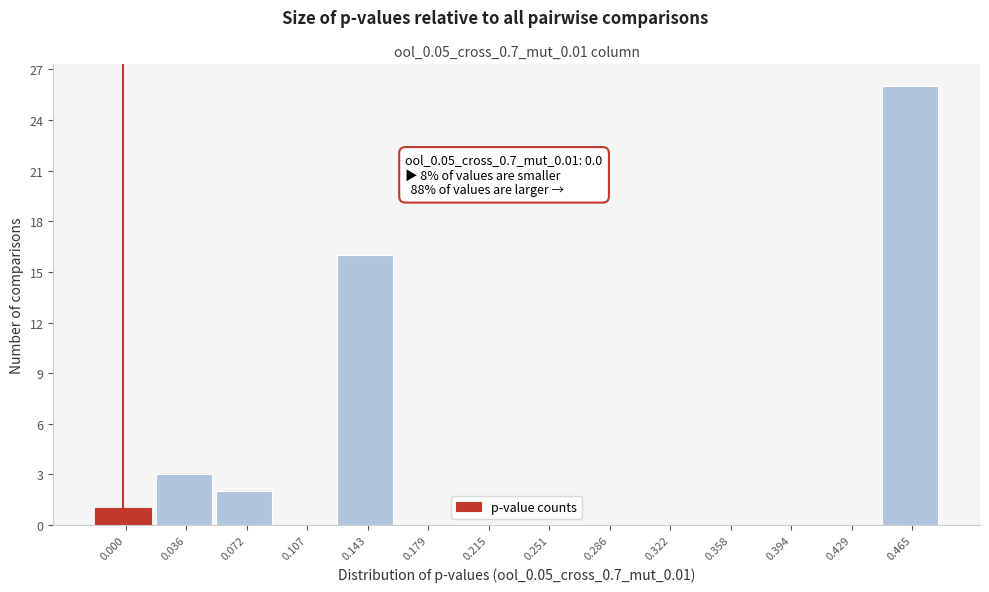

Reading right to left, what are all the values shown in this chart?

0.465=26	0.429=0	0.394=0	0.358=0	0.322=0	0.286=0	0.251=0	0.215=0	0.179=0	0.143=16	0.107=0	0.072=2	0.036=3	0.000=1